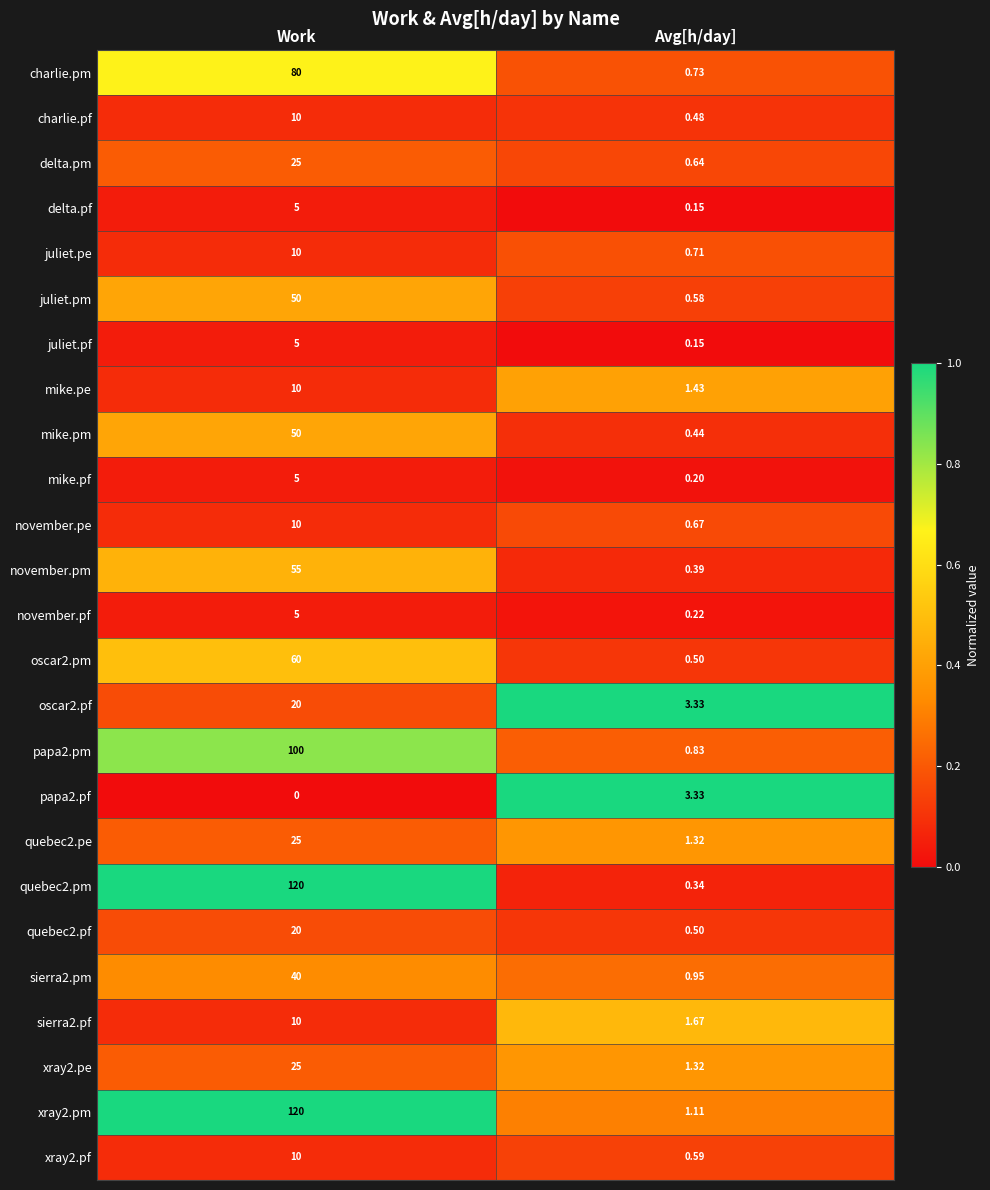

At which category is the sum across all series the highest?

Work